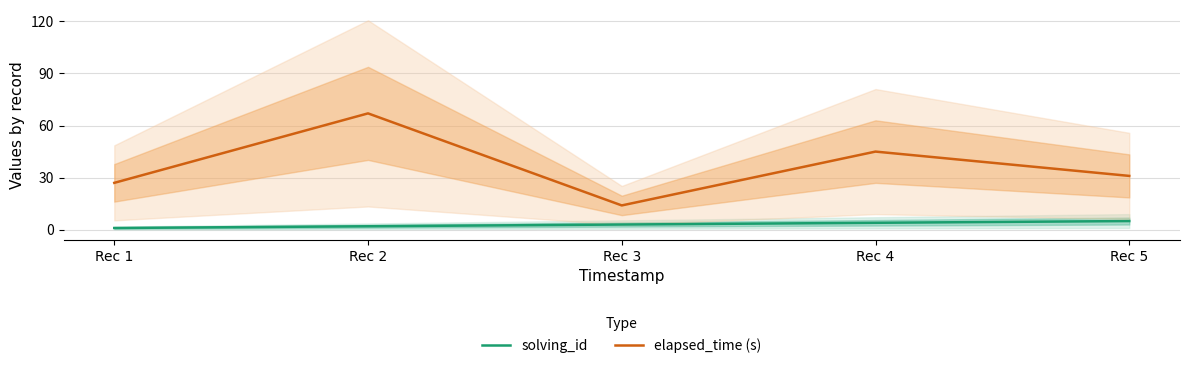

How many values in the solving_id series exceed 3?

2